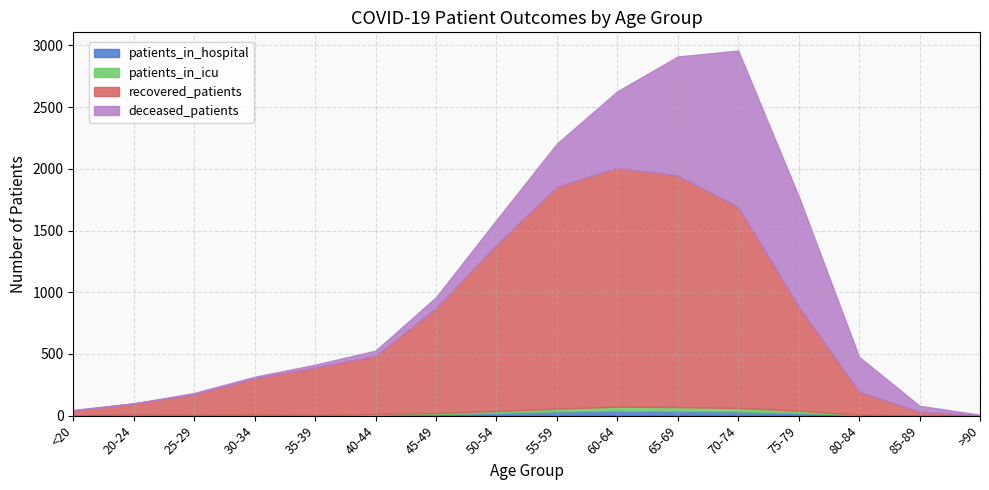

What is the spread (max minus min) of values at 30-34?

294